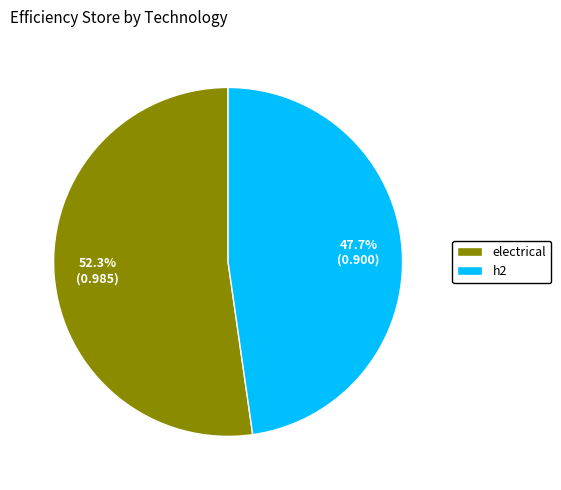

To the nearest percent, what portion does h2 represent?

48%